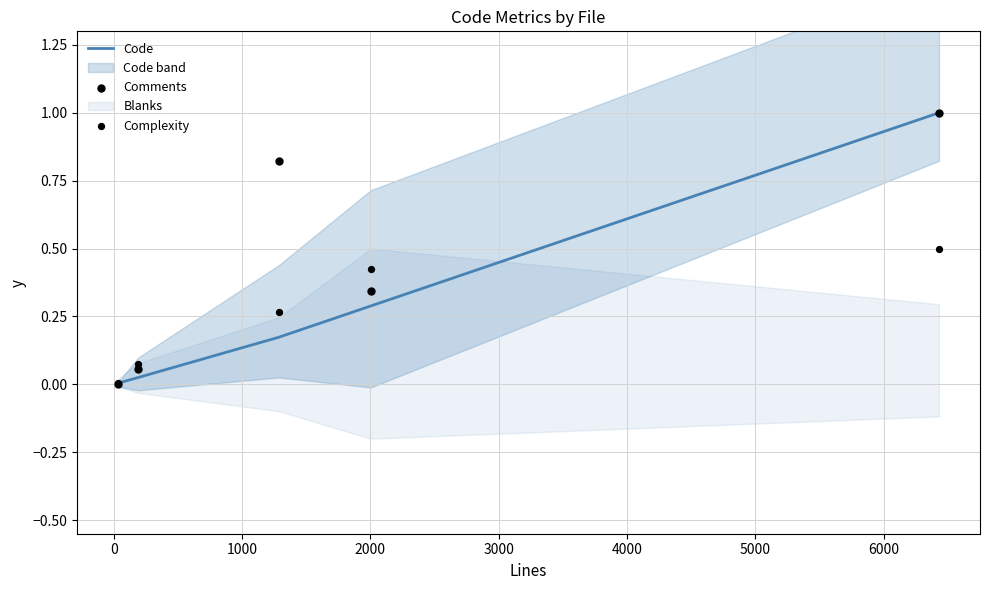

Which series has the largest total across all categories?

Comments